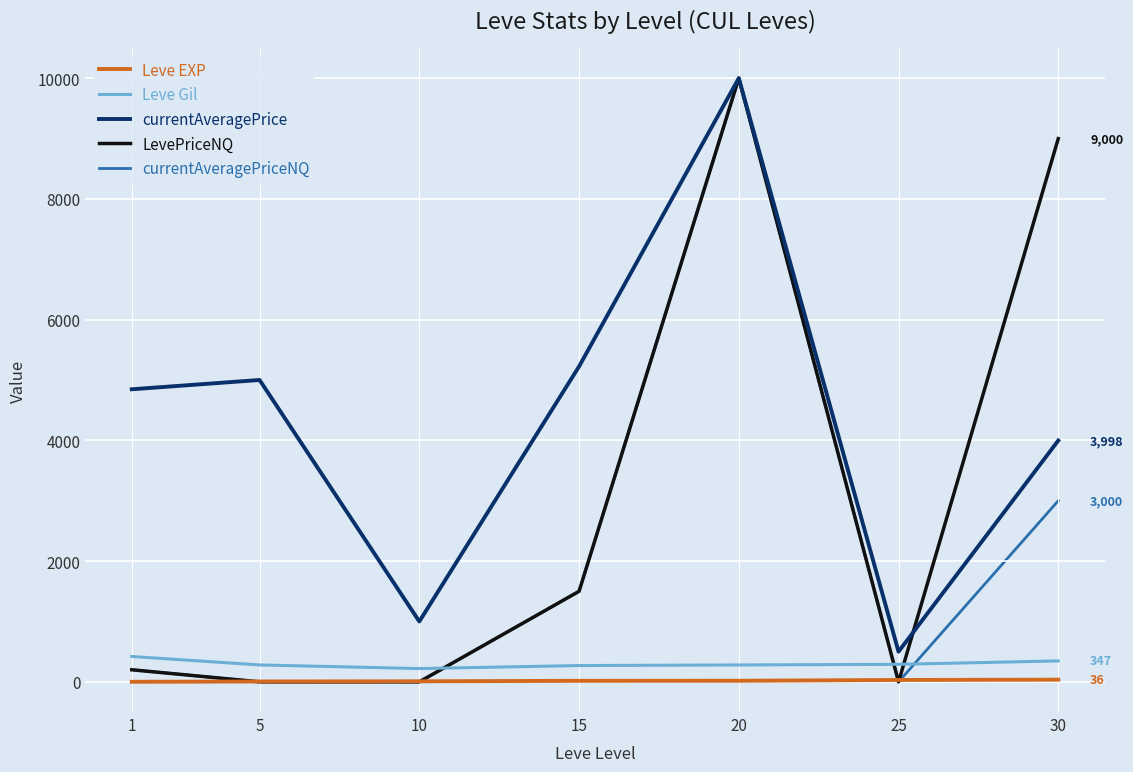

At which category is the sum across all series the highest?

20